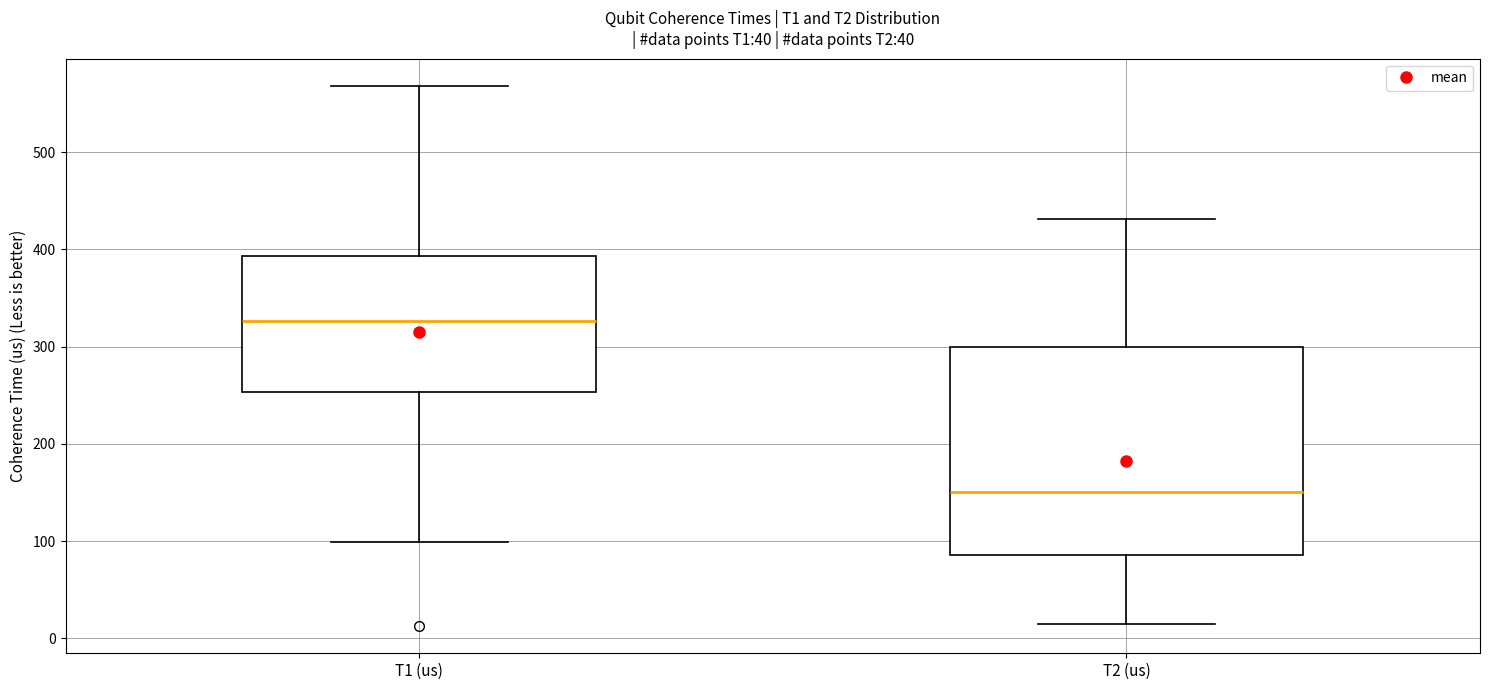

Where is the lower edge of the box for T1 (us) on the y-axis? The values are not printed on the chart, so give them approximately, as read against the axis.

250